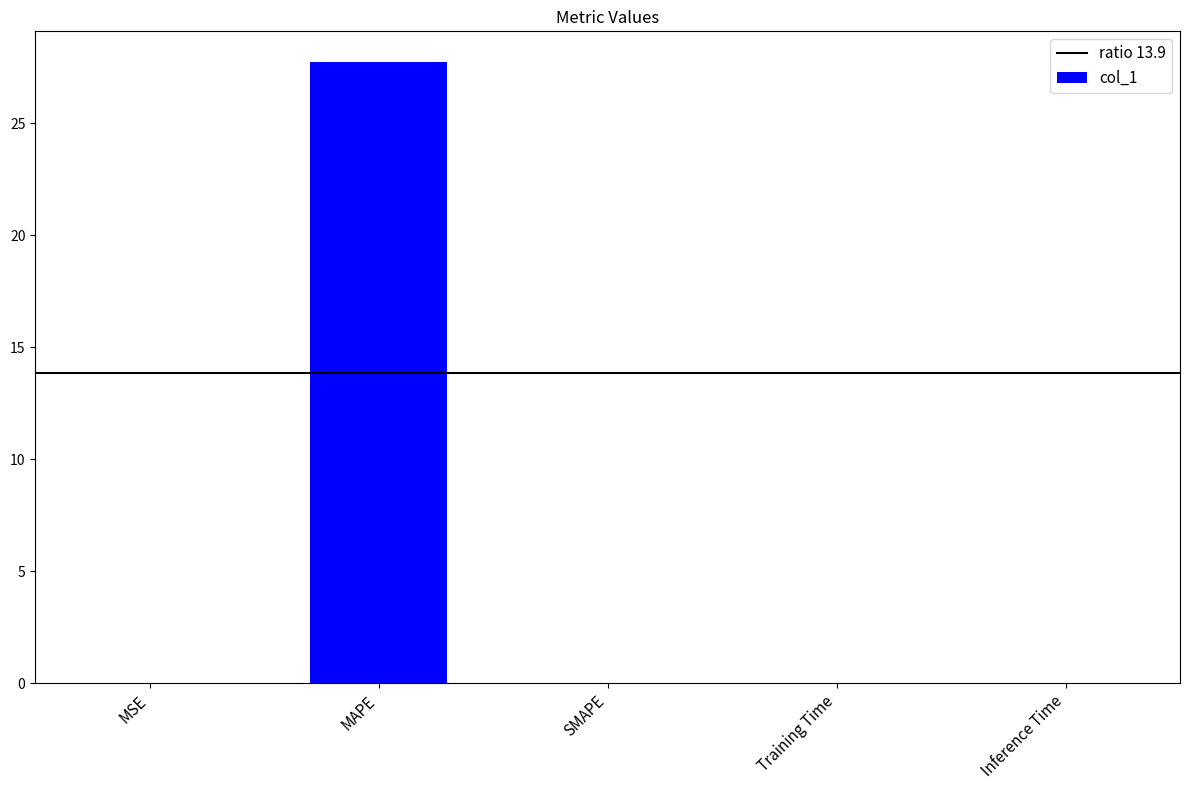

Is it true that the value at MSE is 0.0?

True